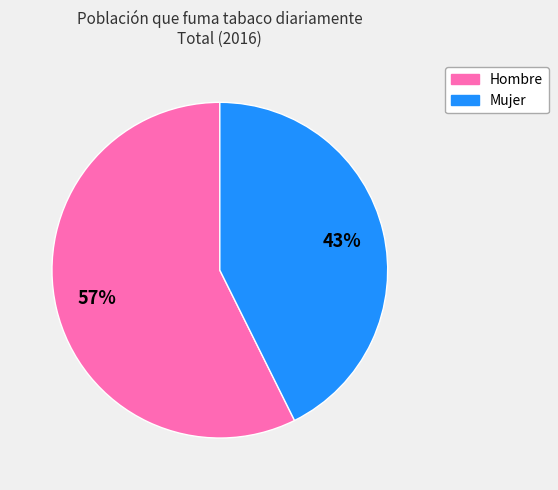

Rank the categories by value from lowest to highest.

Mujer, Hombre